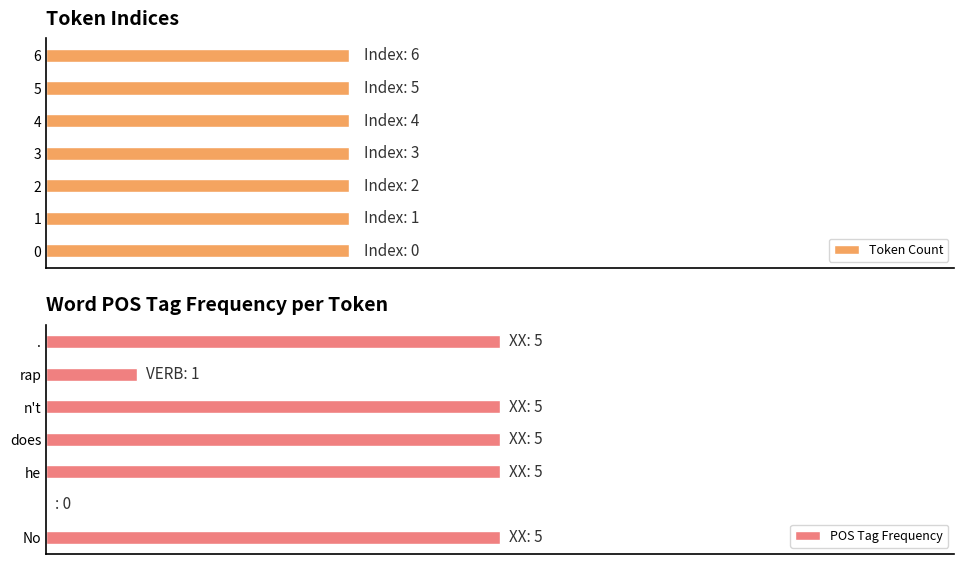

How many values in the POS Tag Frequency series are below 5?

2